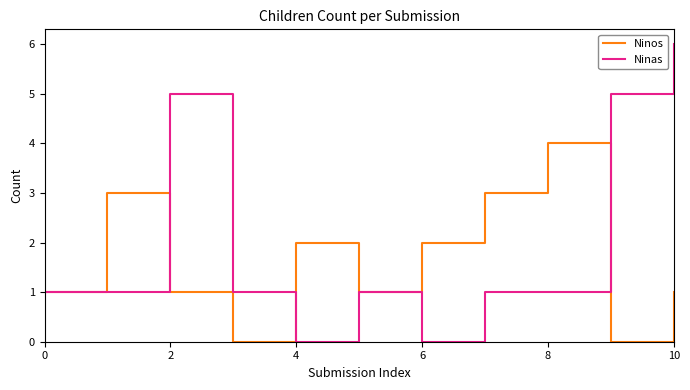

Which series has the widest spread of values?

Ninas